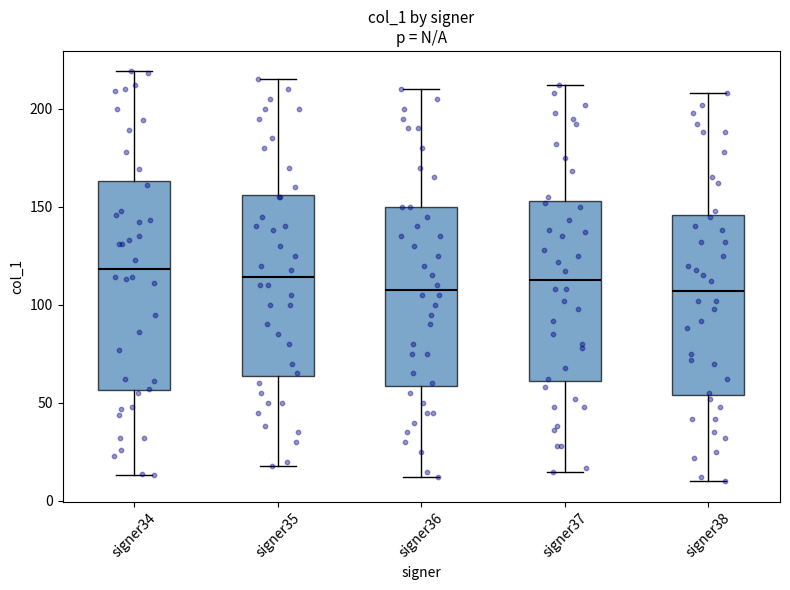

Reading left to right, transcribe this box plot: for each box, give where its median line is, the range the box spans, and where its two whiskers end, as read against the y-axis. The values are not printed on the chart, so give them approximately, as read against the axis.

signer34: median 120, box 55 to 165, whiskers 15 to 220
signer35: median 115, box 65 to 155, whiskers 20 to 215
signer36: median 110, box 60 to 150, whiskers 10 to 210
signer37: median 115, box 60 to 155, whiskers 15 to 210
signer38: median 105, box 55 to 145, whiskers 10 to 210